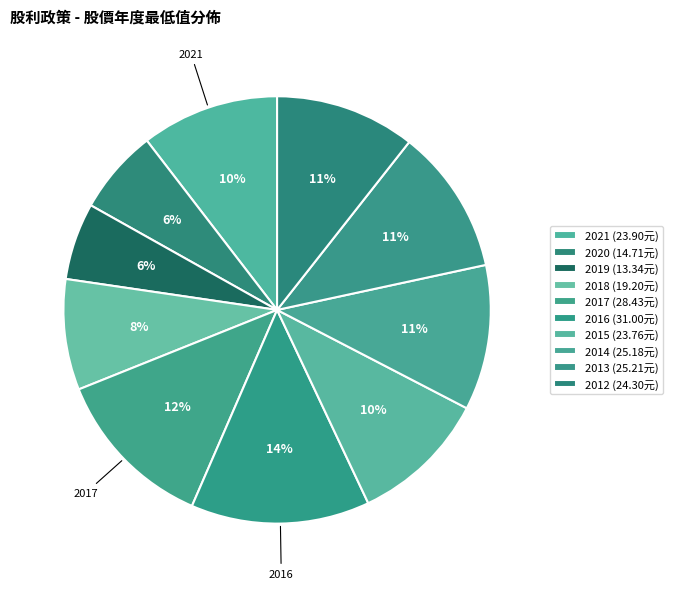

Count the number of slices in the pie.

10